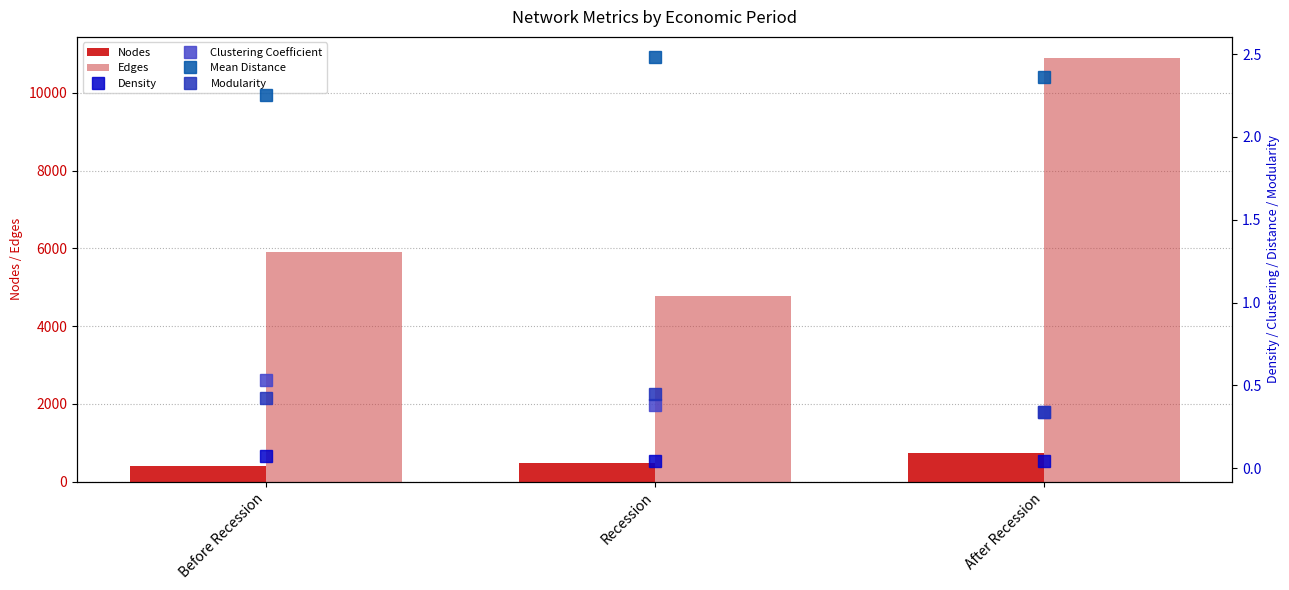

Rank the series by their maximum value, from highest to lowest.

Edges, Nodes, Mean Distance, Clustering Coefficient, Modularity, Density